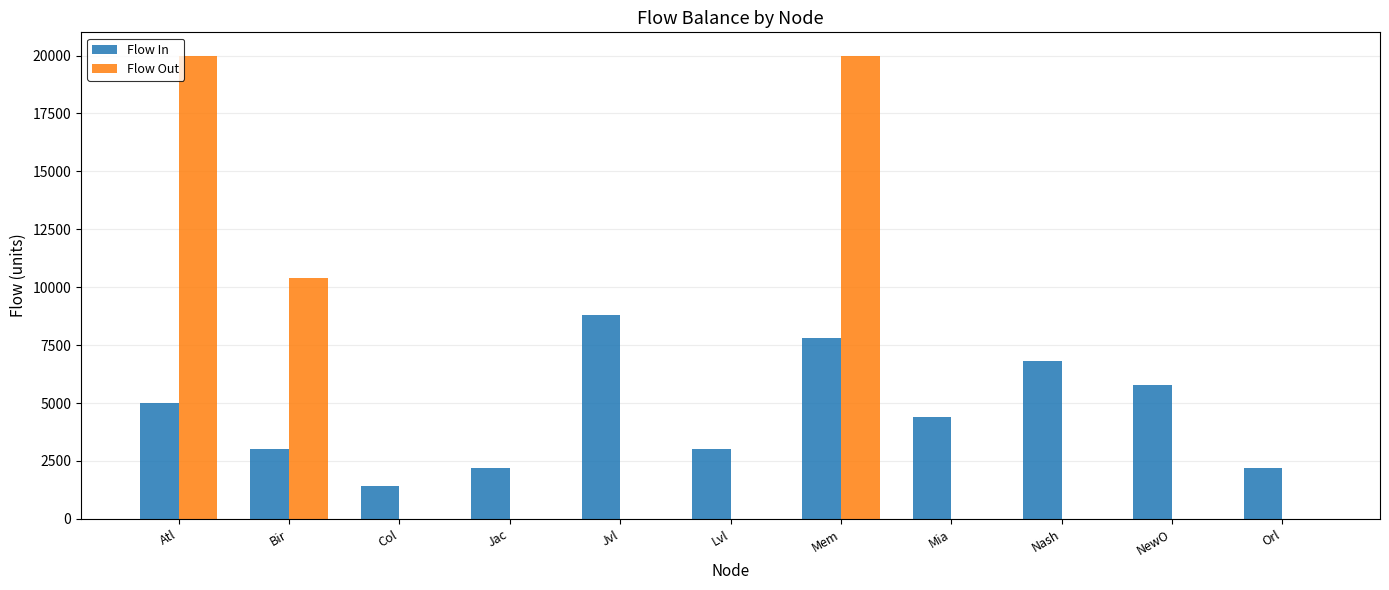

Are the bars horizontal?

No